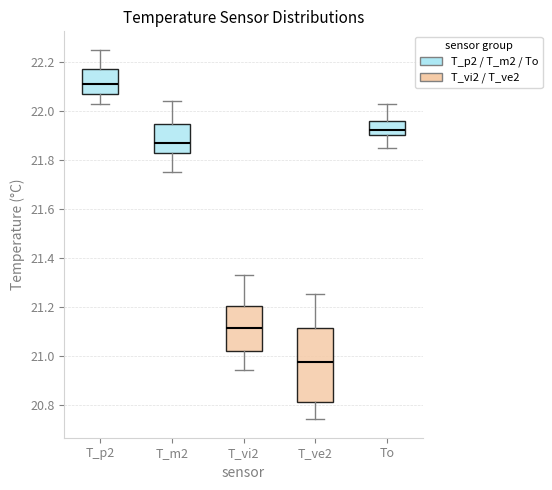

Reading left to right, transcribe this box plot: for each box, give where its median line is, the range the box spans, and where its two whiskers end, as read against the y-axis. The values are not printed on the chart, so give them approximately, as read against the axis.

T_p2: median 22.12, box 22.06 to 22.18, whiskers 22.04 to 22.26
T_m2: median 21.88, box 21.84 to 21.94, whiskers 21.76 to 22.04
T_vi2: median 21.12, box 21.02 to 21.20, whiskers 20.94 to 21.34
T_ve2: median 20.98, box 20.82 to 21.12, whiskers 20.74 to 21.26
To: median 21.92, box 21.90 to 21.96, whiskers 21.84 to 22.02